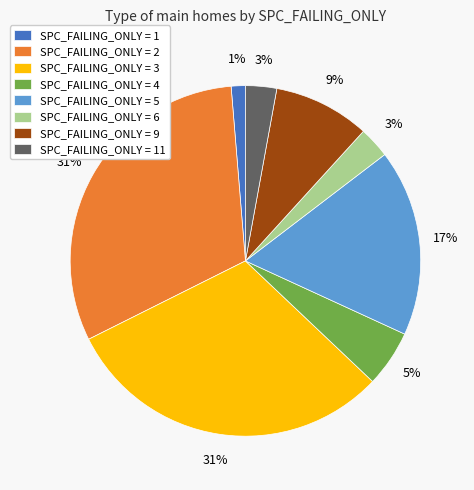

Approximately how many times larger is the value at SPC_FAILING_ONLY = 9 compared to SPC_FAILING_ONLY = 2?

0.3